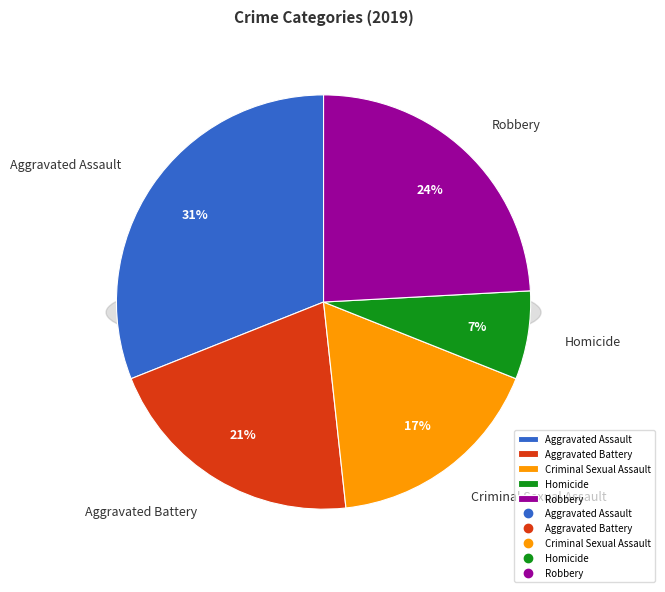

How many slices are in this pie chart?

5